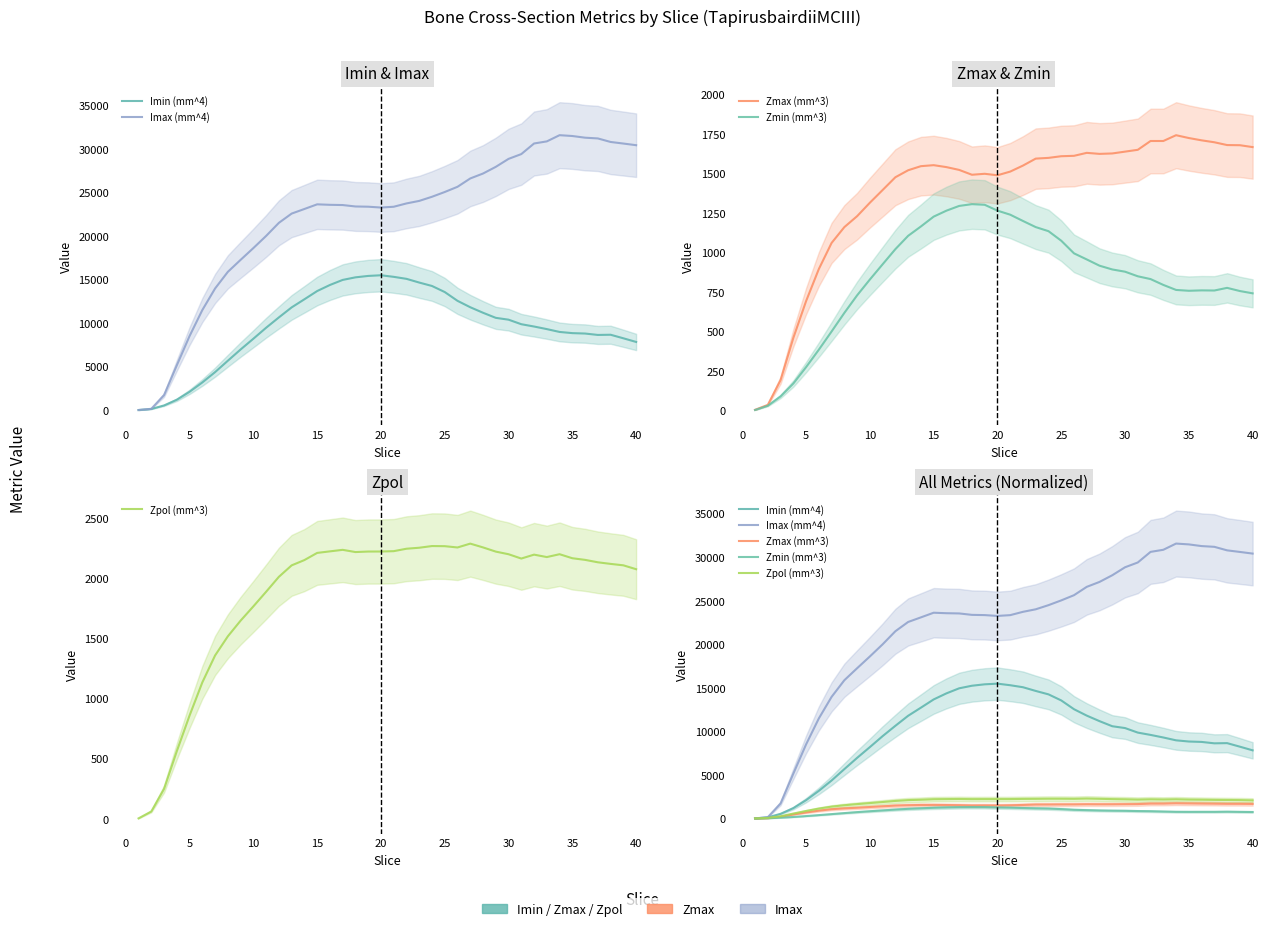

Rank the series by their maximum value, from highest to lowest.

Imax (mm^4), Imin (mm^4), Zpol (mm^3), Zmax (mm^3), Zmin (mm^3)